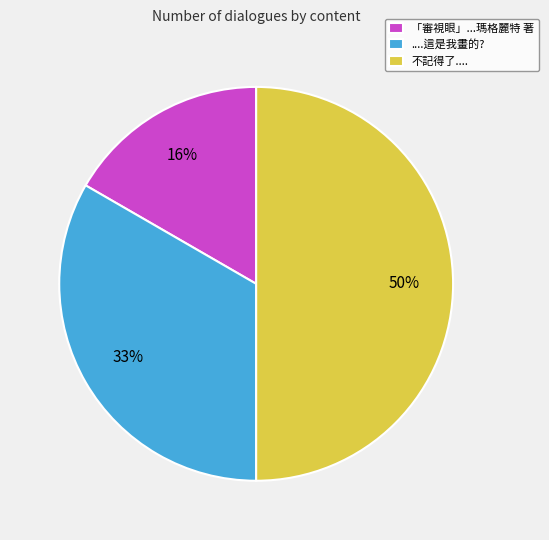

What is the change in value from 「審視眼」...瑪格麗特 著 to ....這是我畫的??

+1